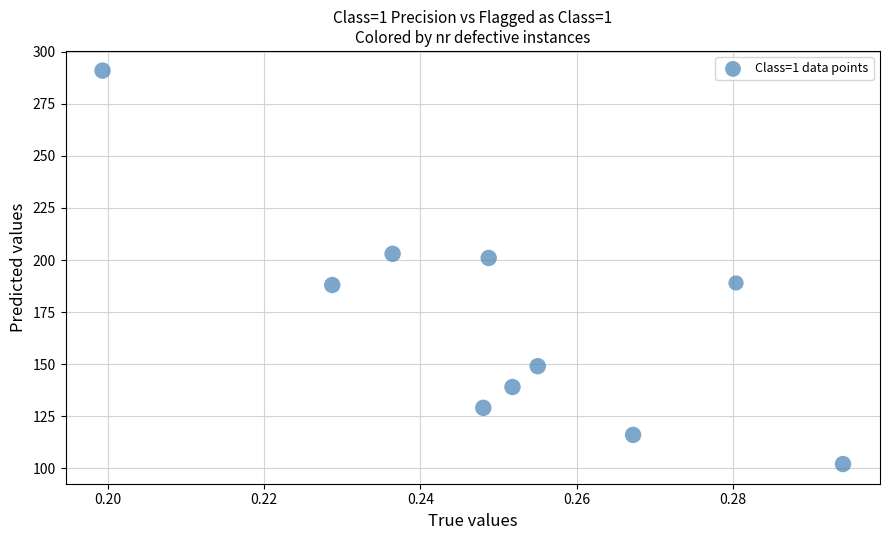

What is the average Y value?

171